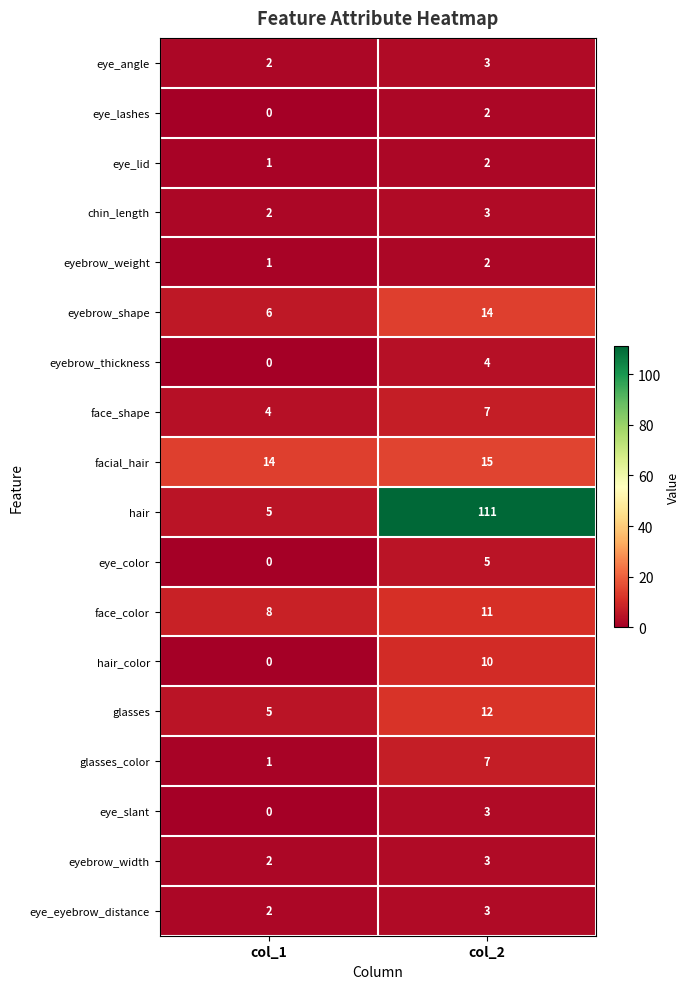

What is the total value across all series at col_1?

53